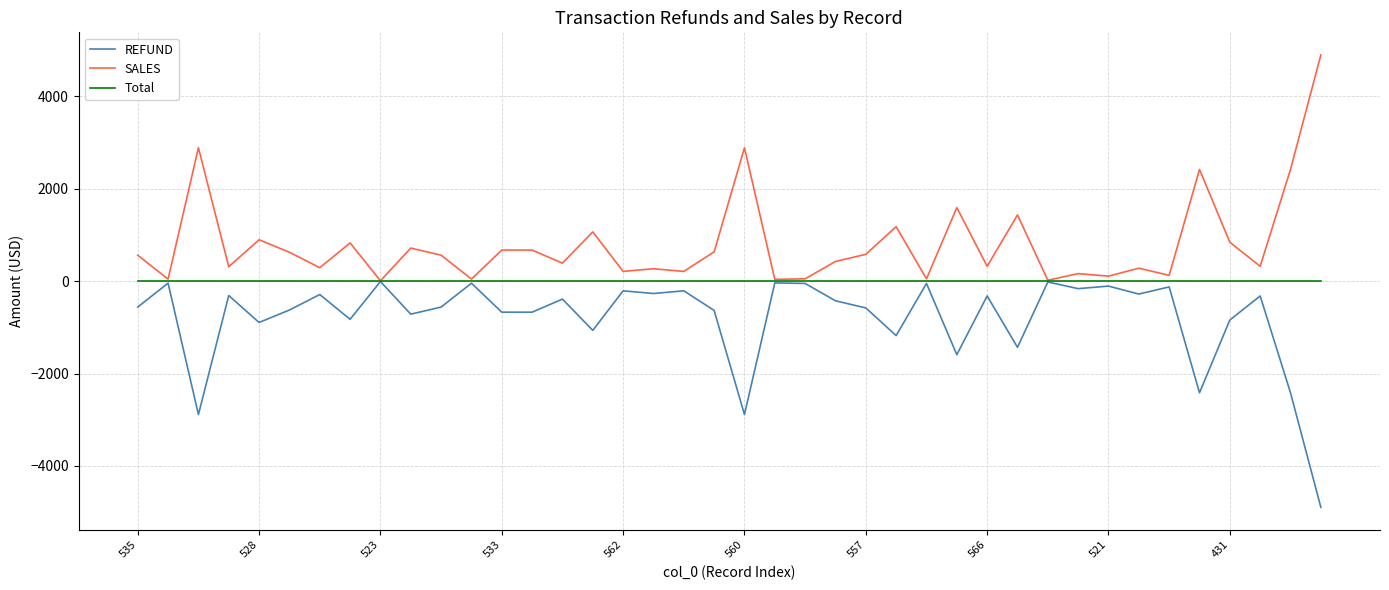

What is the minimum value shown in the chart?

-4894.8